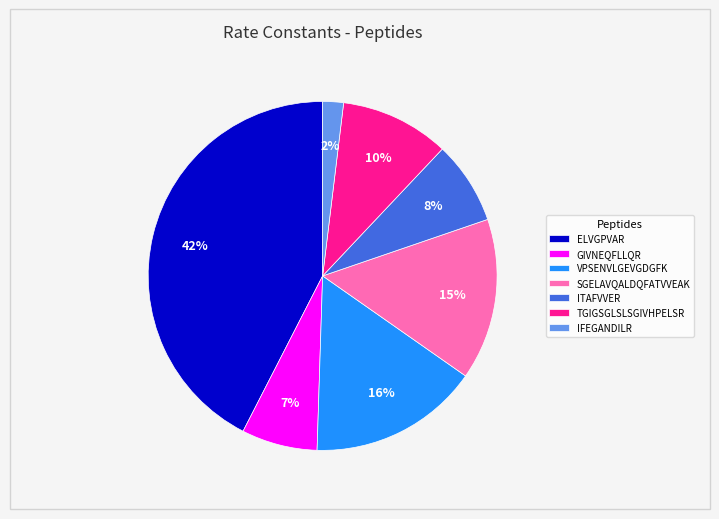

Does VPSENVLGEVGDGFK represent more than half of the total?

No